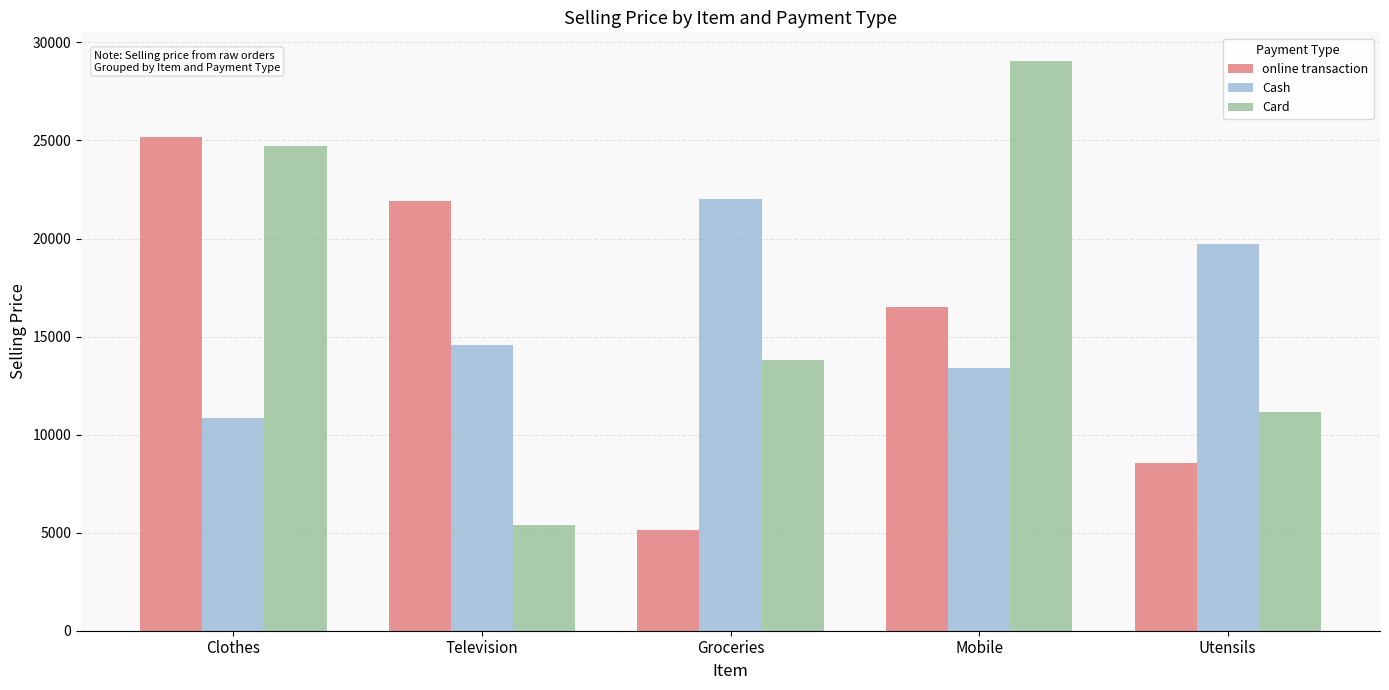

True or false: online transaction has a value of 16505 at Mobile.

True